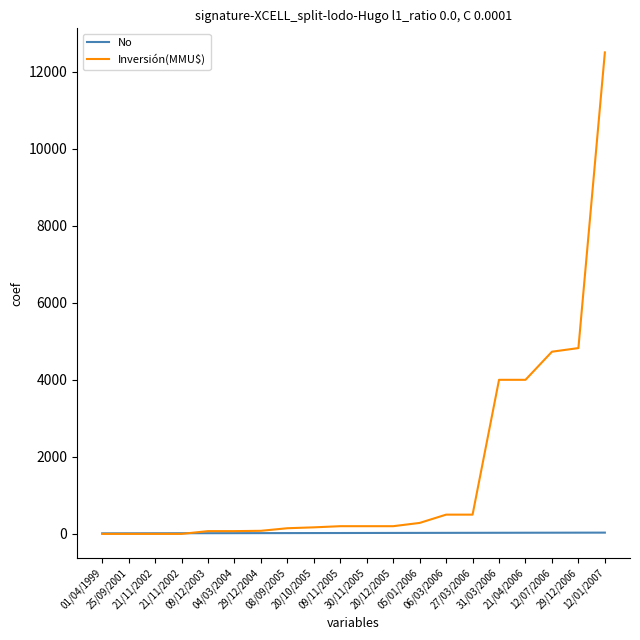

Is this an area chart (filled region under the line)?

No